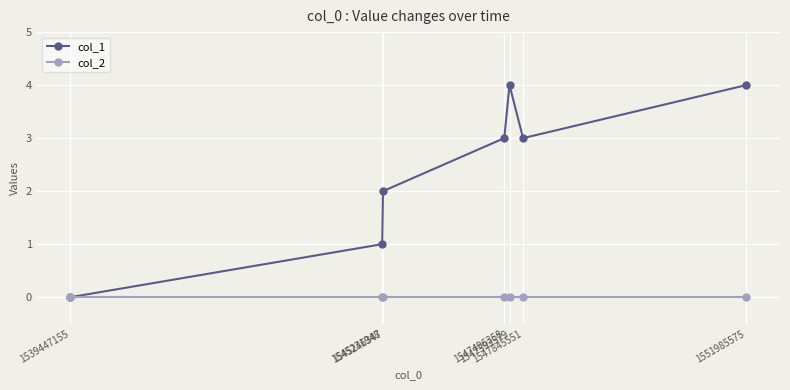

Rank the series by their average value, from highest to lowest.

col_1, col_2